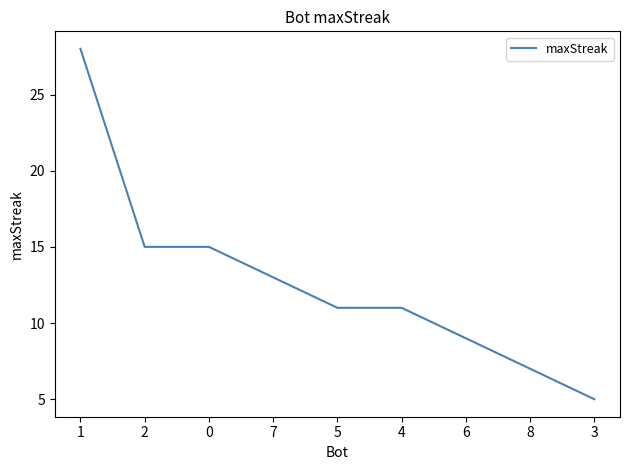

True or false: the data shows 19 at 4.

False